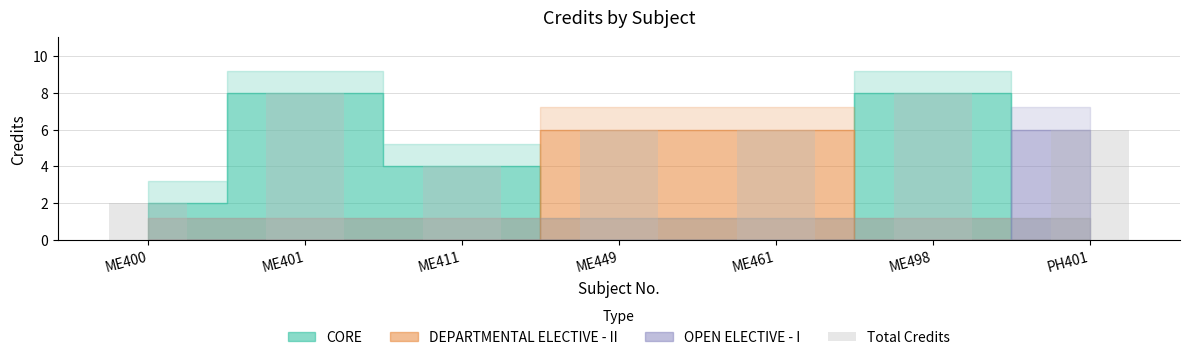

Reading left to right, what are all the values shown in this chart?

2	8	4	6	6	8	6